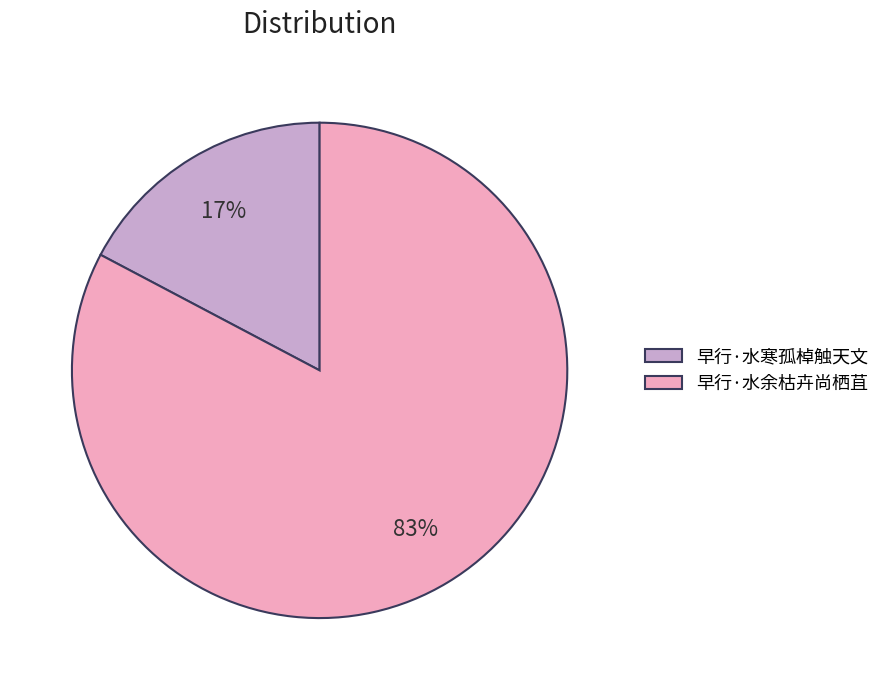

The 早行·水寒孤棹触天文 slice represents 17% of the pie. True or false?

True